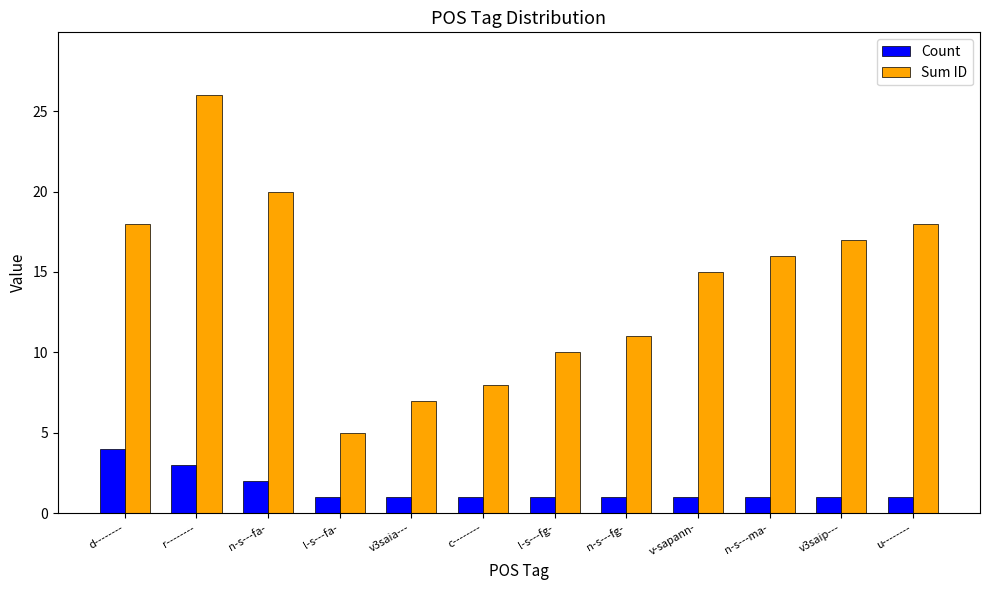

What is the maximum value shown in the chart?

26